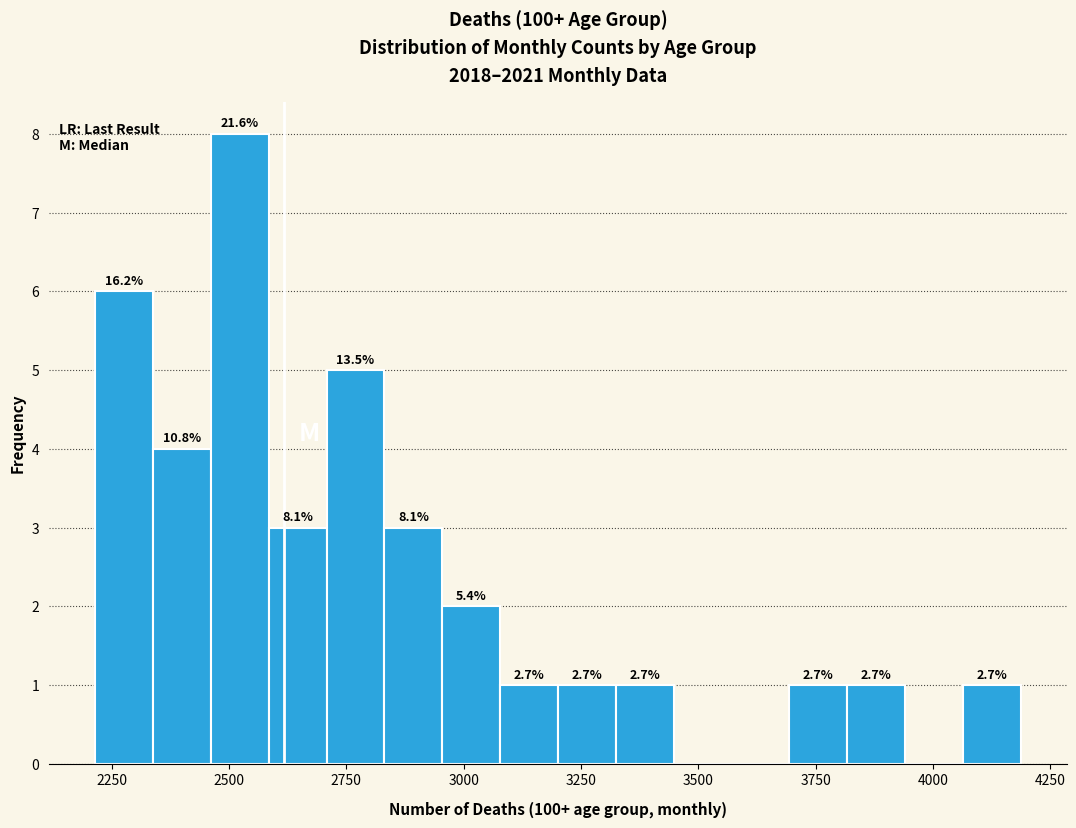

Around what value on the x-axis is the tallest bar? Give the approximate position of its centre, as read against the axis.

2500